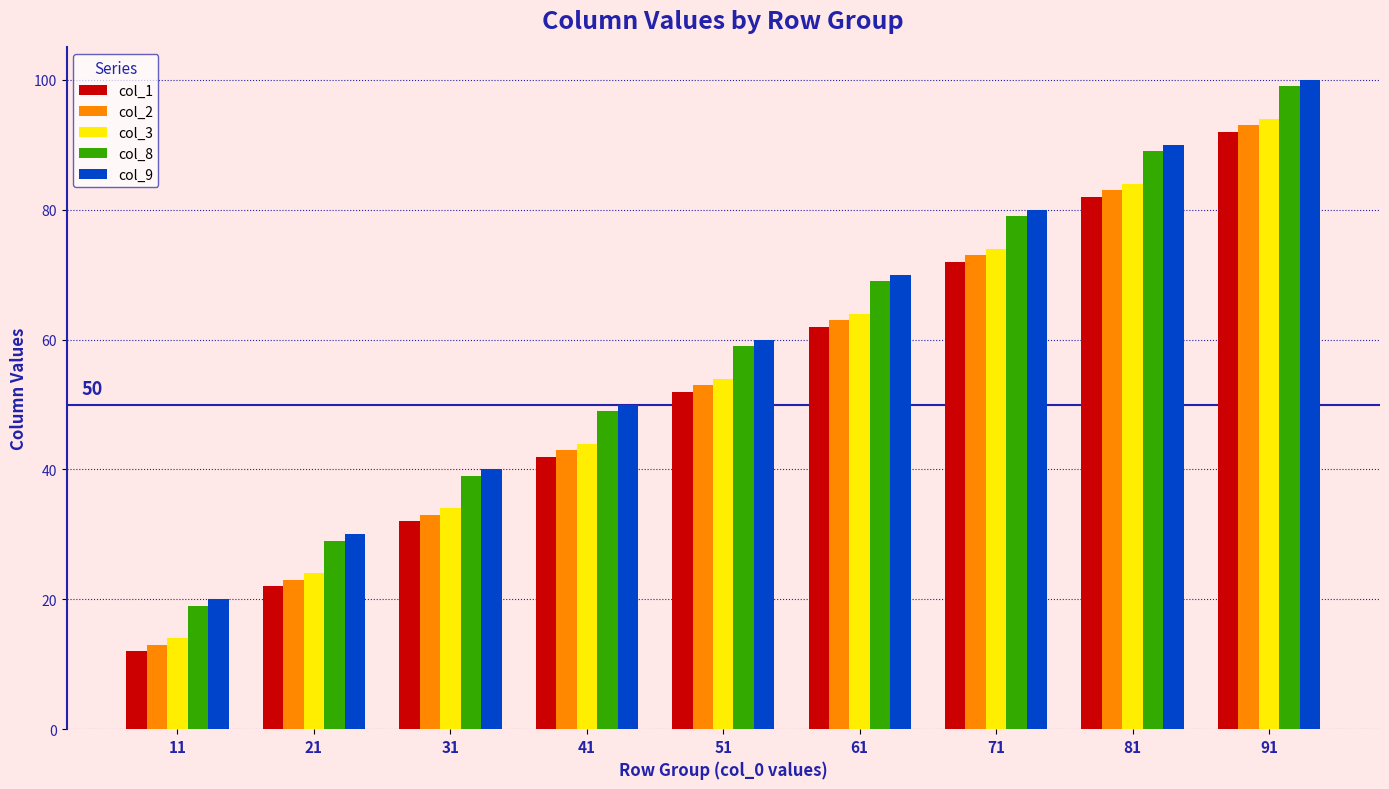

True or false: col_8 has a value of 39 at 31.

True